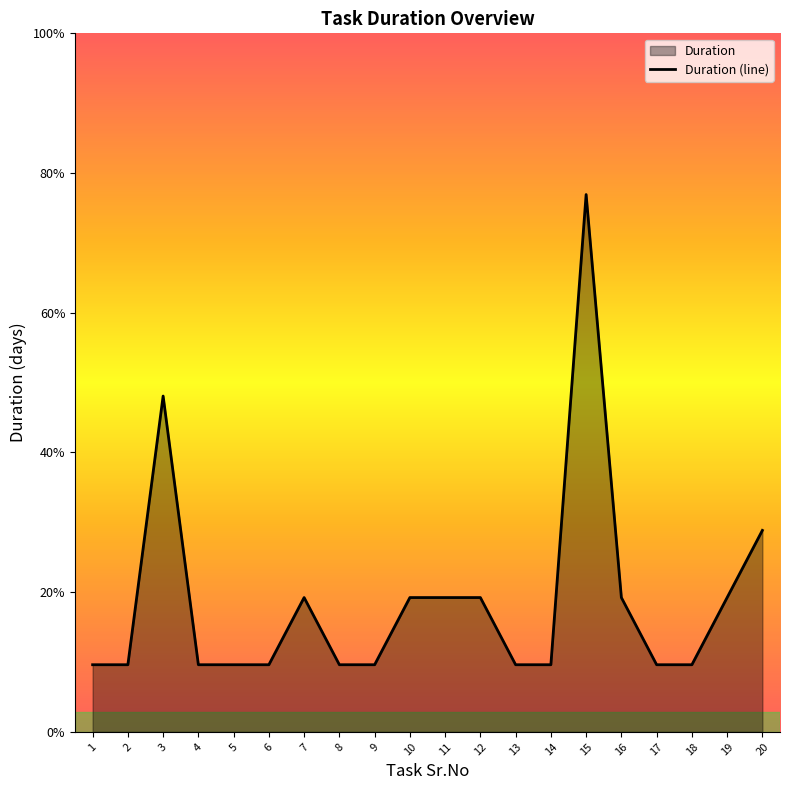

What is the greatest value displayed?

8